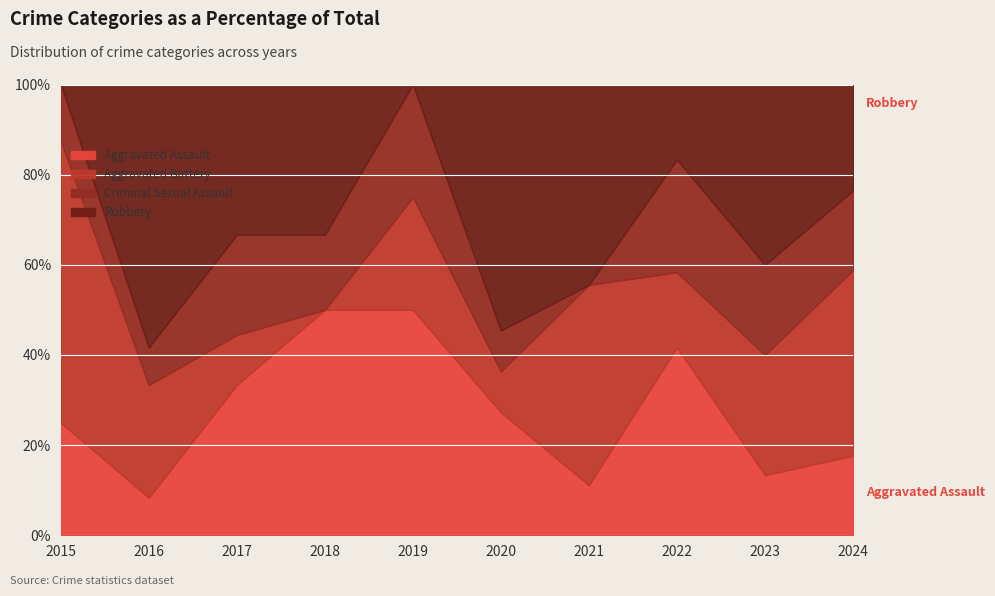

Which series ends up on top after the final intersection of Aggravated Assault and Aggravated Battery?

Aggravated Battery